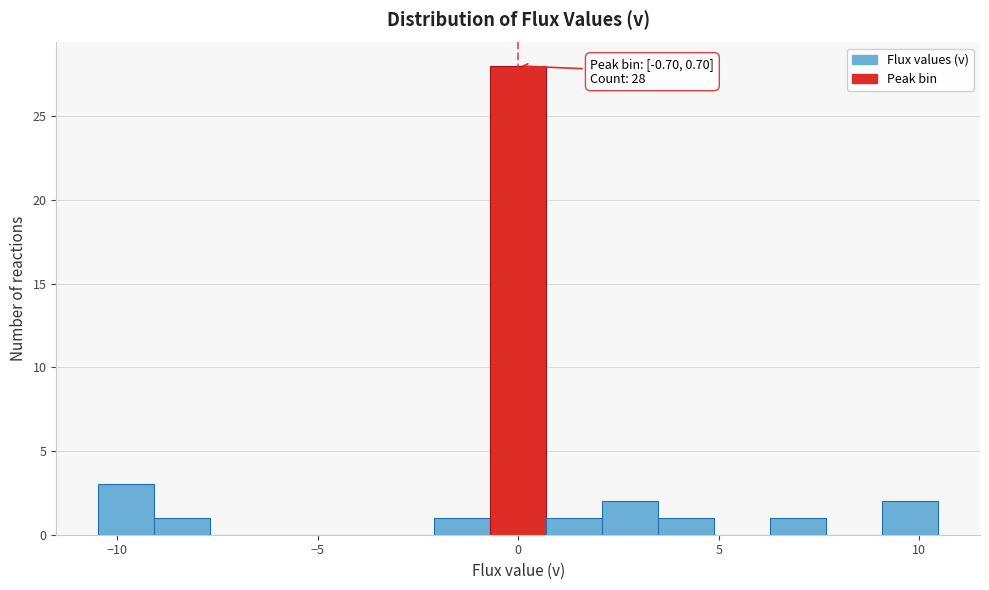

Around what value on the x-axis is the tallest bar? Give the approximate position of its centre, as read against the axis.

0.0